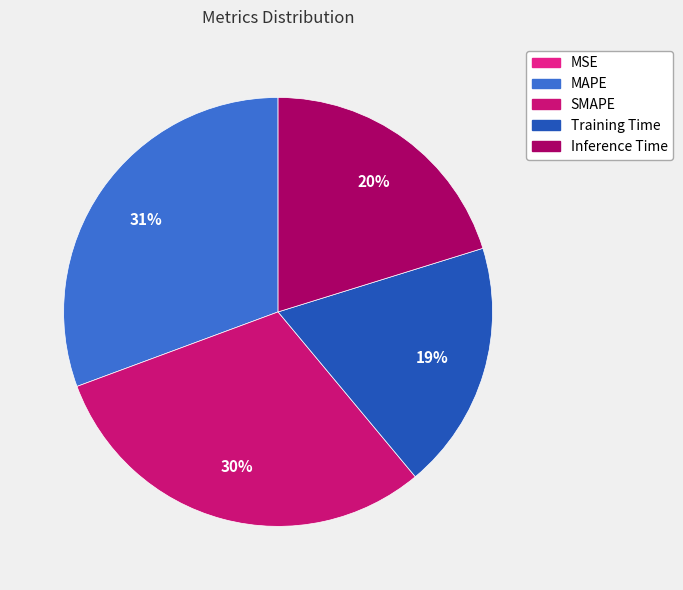

Which category has the smallest portion of the pie?

MSE